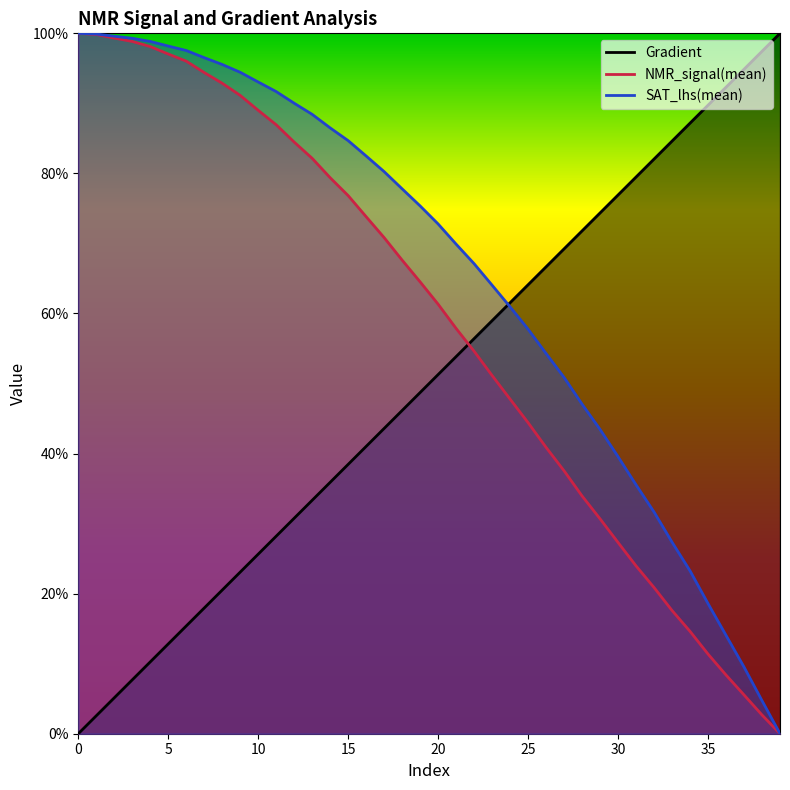

How many times do Gradient and NMR_signal(mean) cross each other?

1